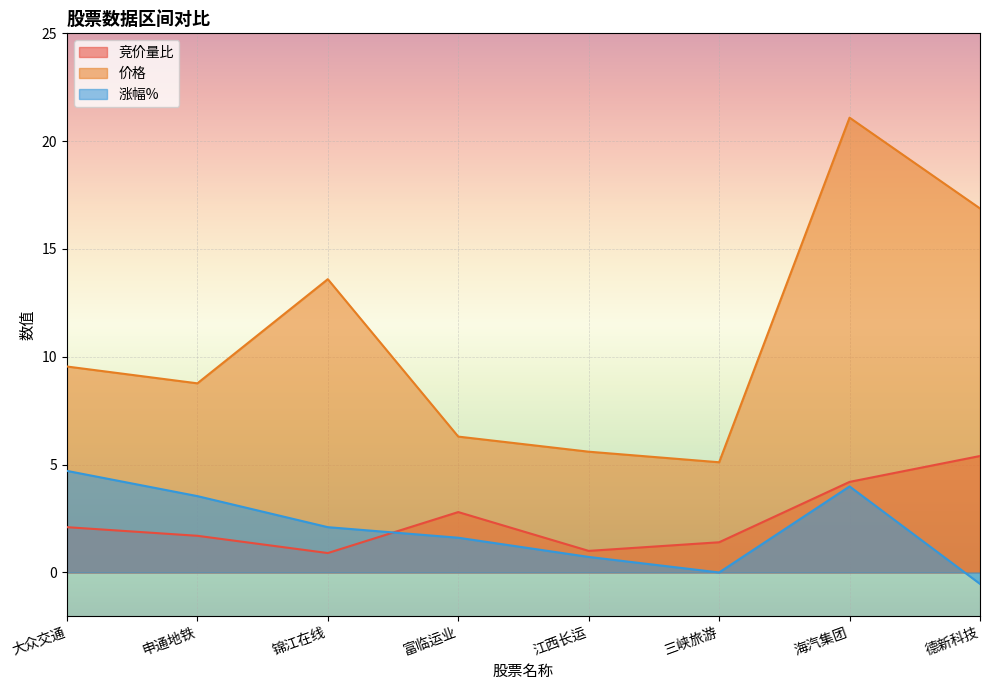

Which series ends up on top after the final intersection of 涨幅% and 竞价量比?

竞价量比